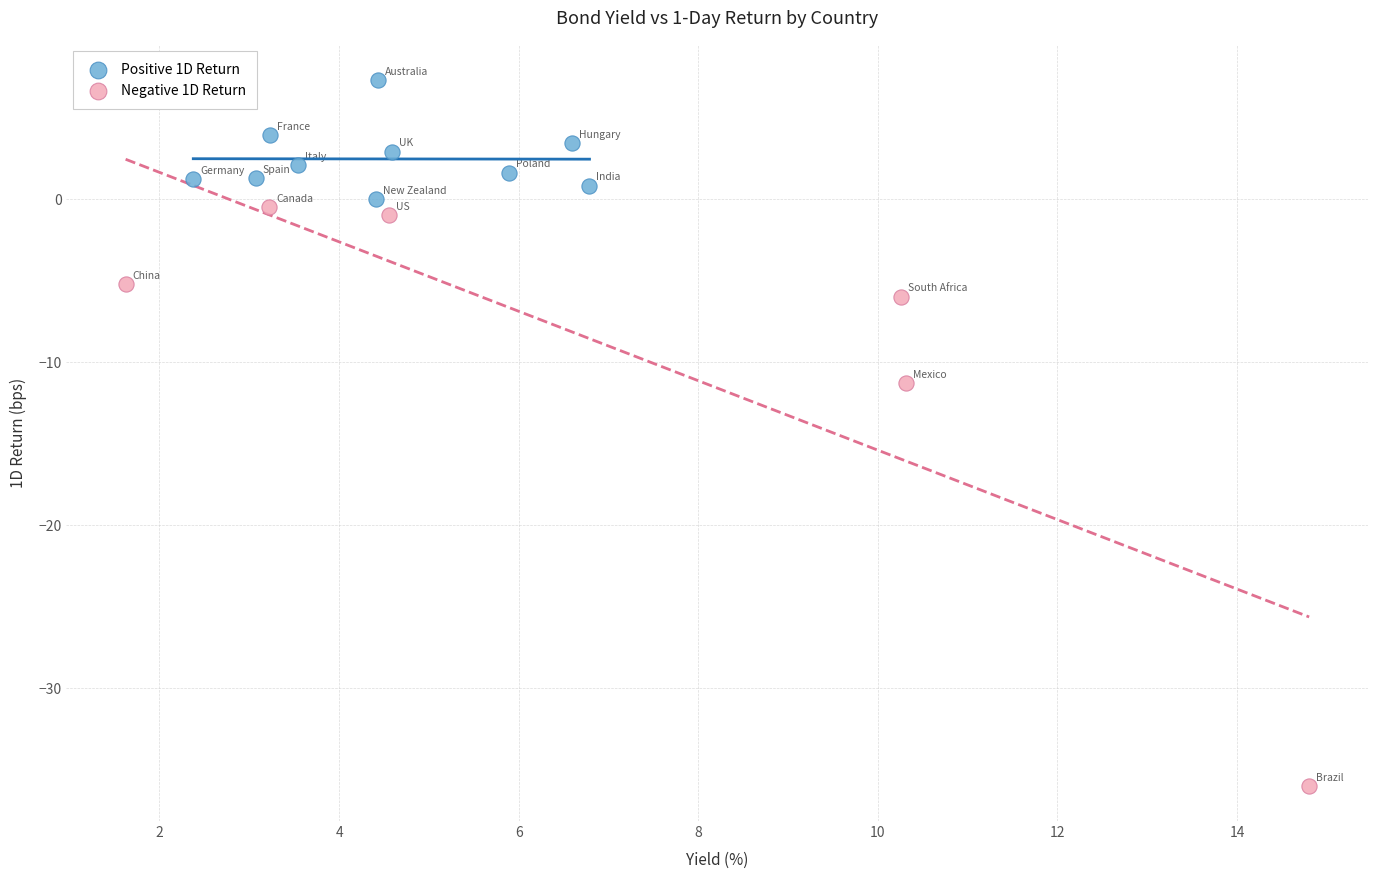

Which series has the widest spread of Y values?

Negative 1D Return